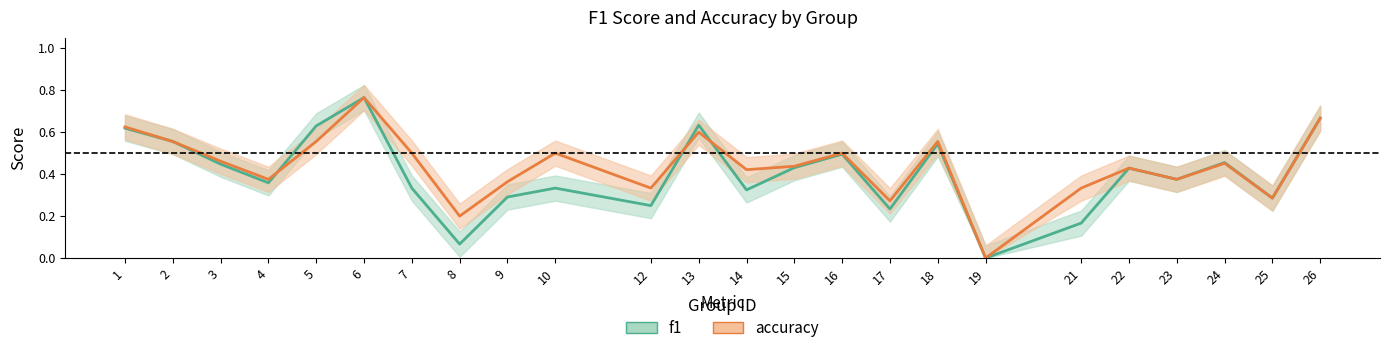

What is the difference between the maximum and second lowest values in the accuracy series?

0.6